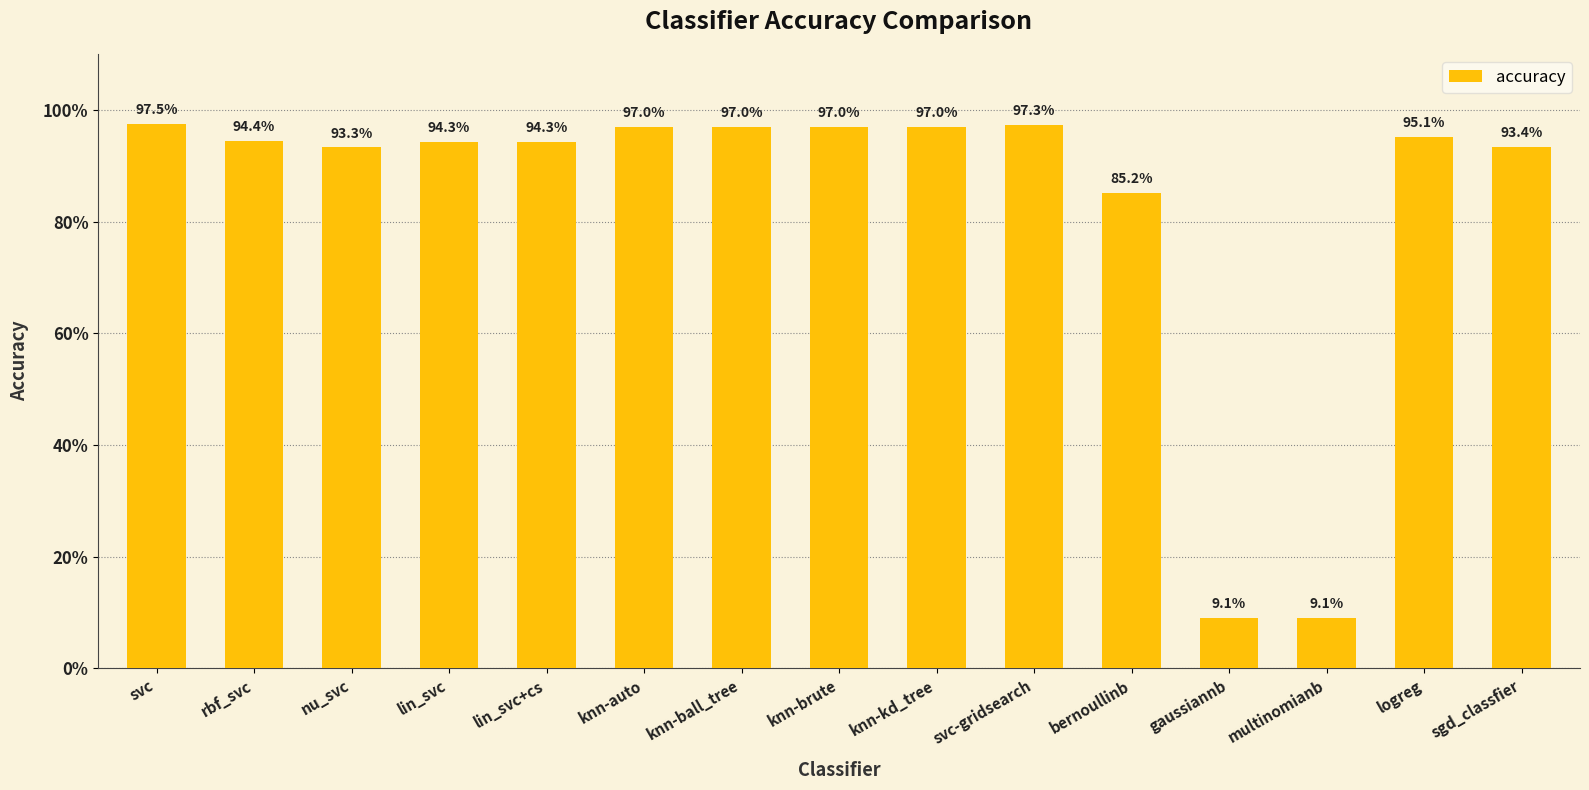

What is the label of the 15th bar from the left?

sgd_classfier